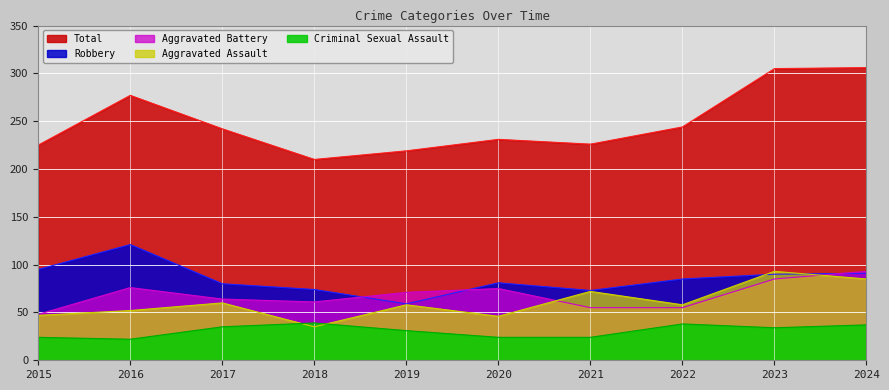

At which label is Criminal Sexual Assault closest to 30?

2019